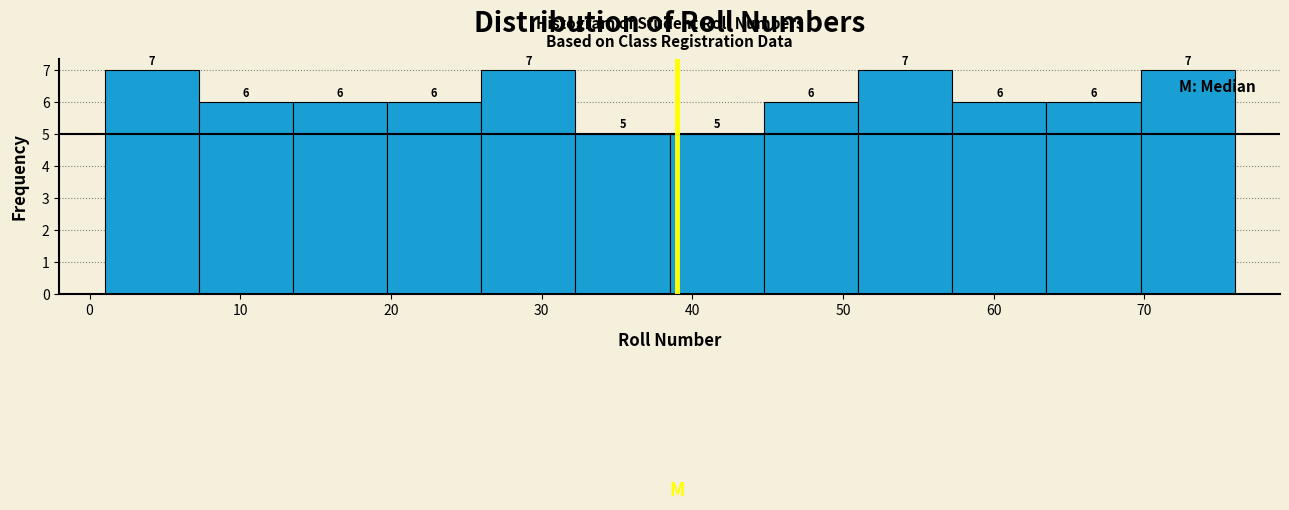

How tall is the bar that spans 20 to 26 on the x-axis? The bar edges are not printed on the chart, so give them approximately, as read against the axis.

6